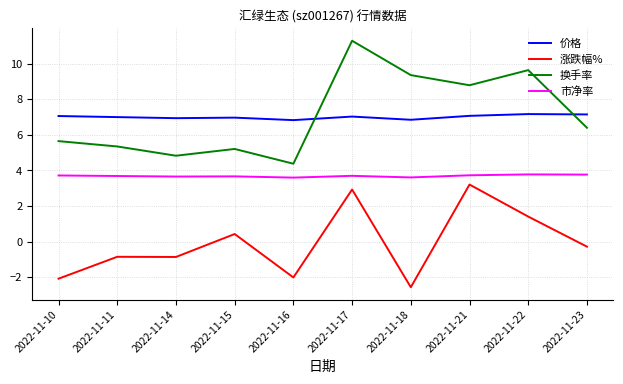

At how many categories does at least one series exceed 8?

4